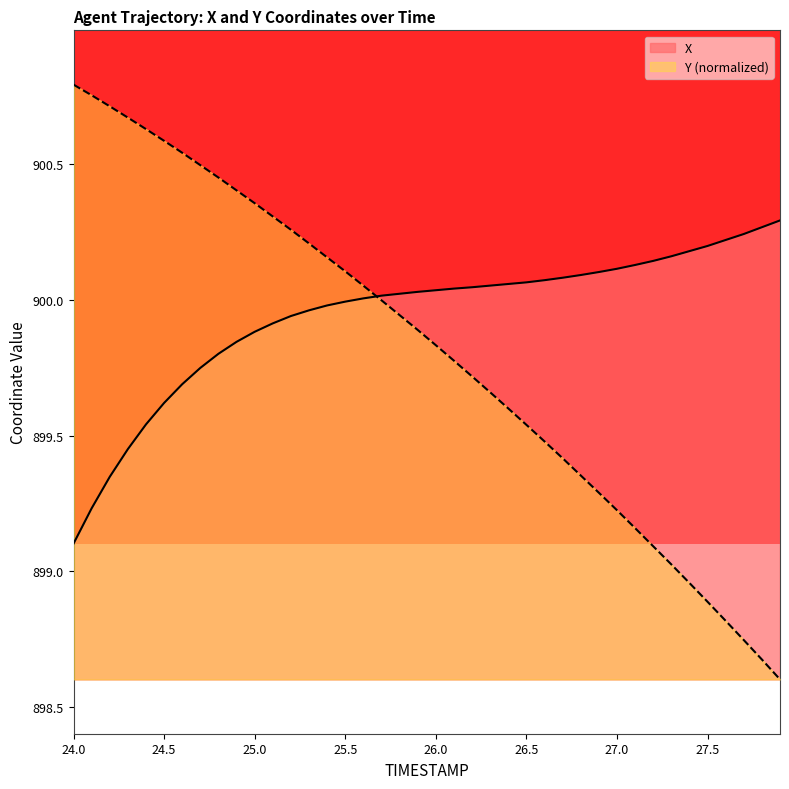

After their last crossing, which series has the higher values: X or Y?

X